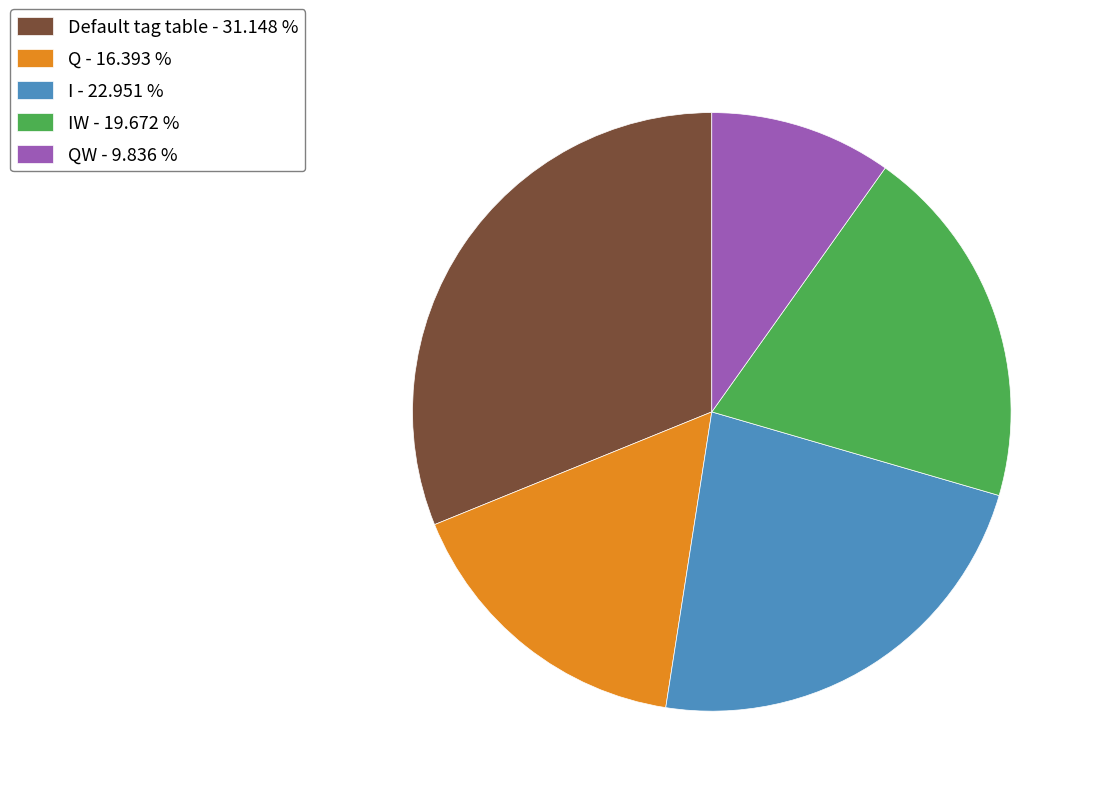

How many slices are in this pie chart?

5